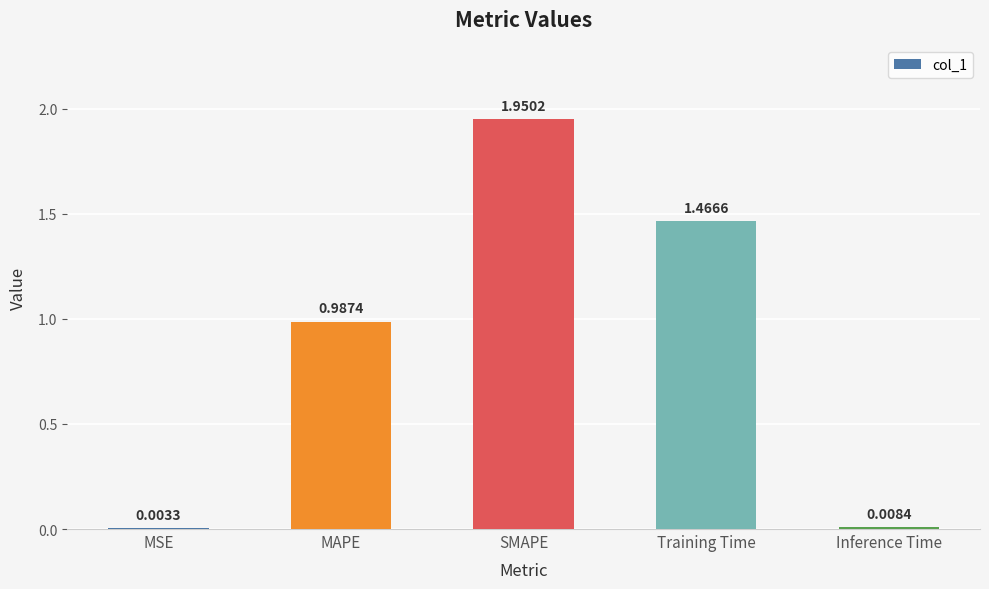

Where is the data nearest to the value 0?

MSE